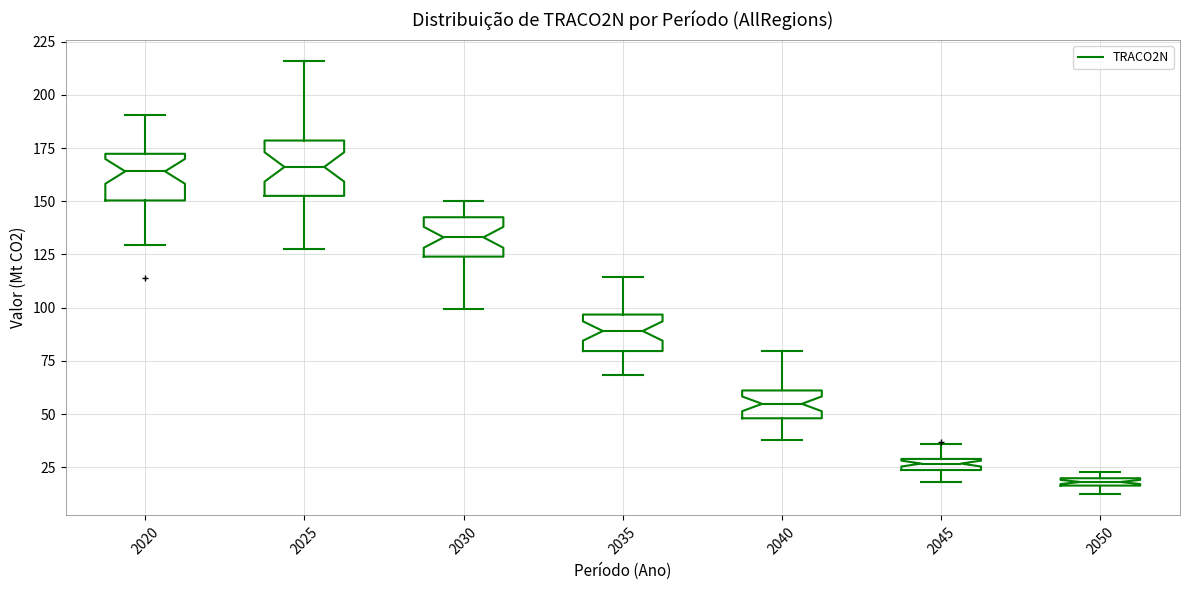

Which box's median line is the lowest?

2050